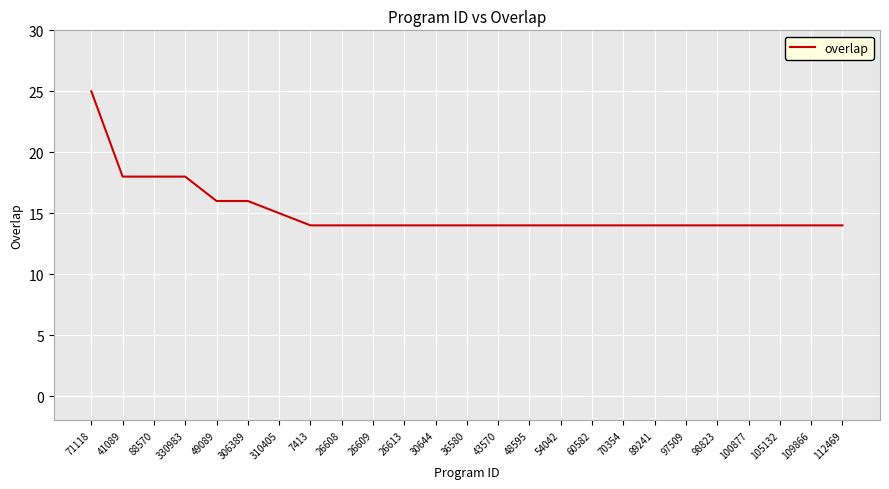

What is the sum of all values?

378